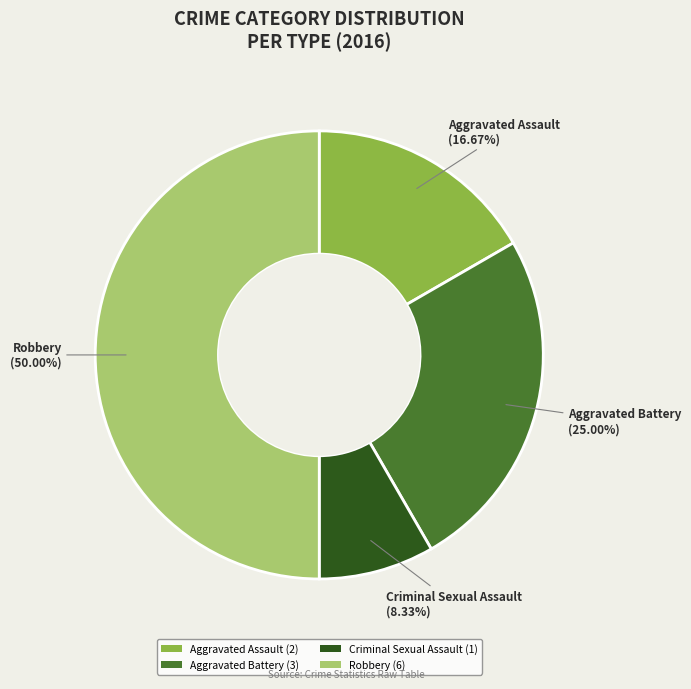

Is Aggravated Battery (3) the majority of the pie?

No